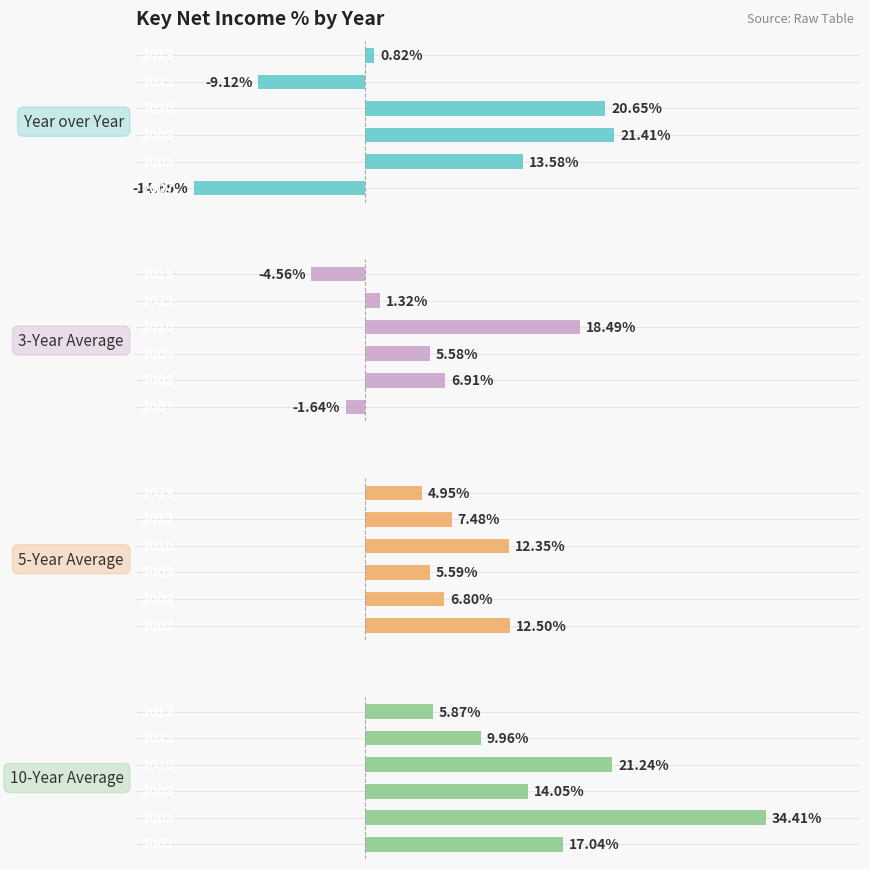

Between 1 and 3, which series saw the biggest shift?

10-Year Average